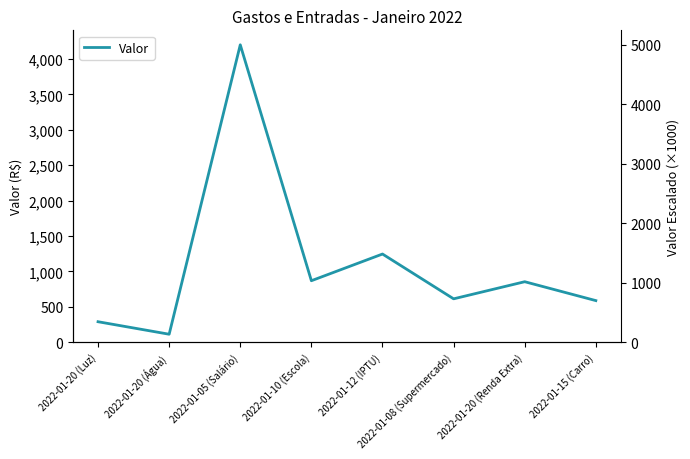

What is the difference between the values at 2022-01-12 (IPTU) and 2022-01-10 (Escola)?

377.0